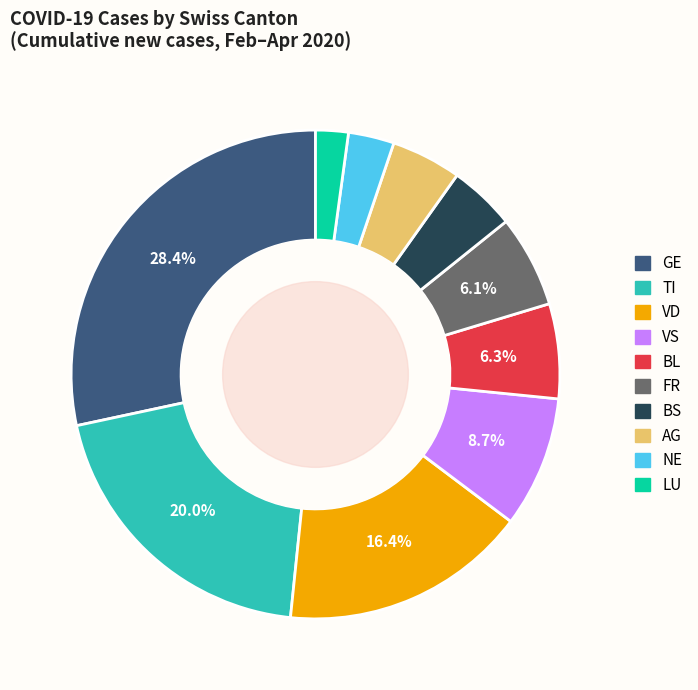

Does any single category account for the majority?

No